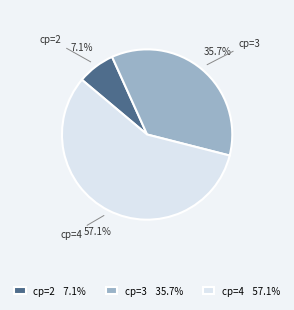

What percentage is the cp=2 slice, to the nearest percent?

7%